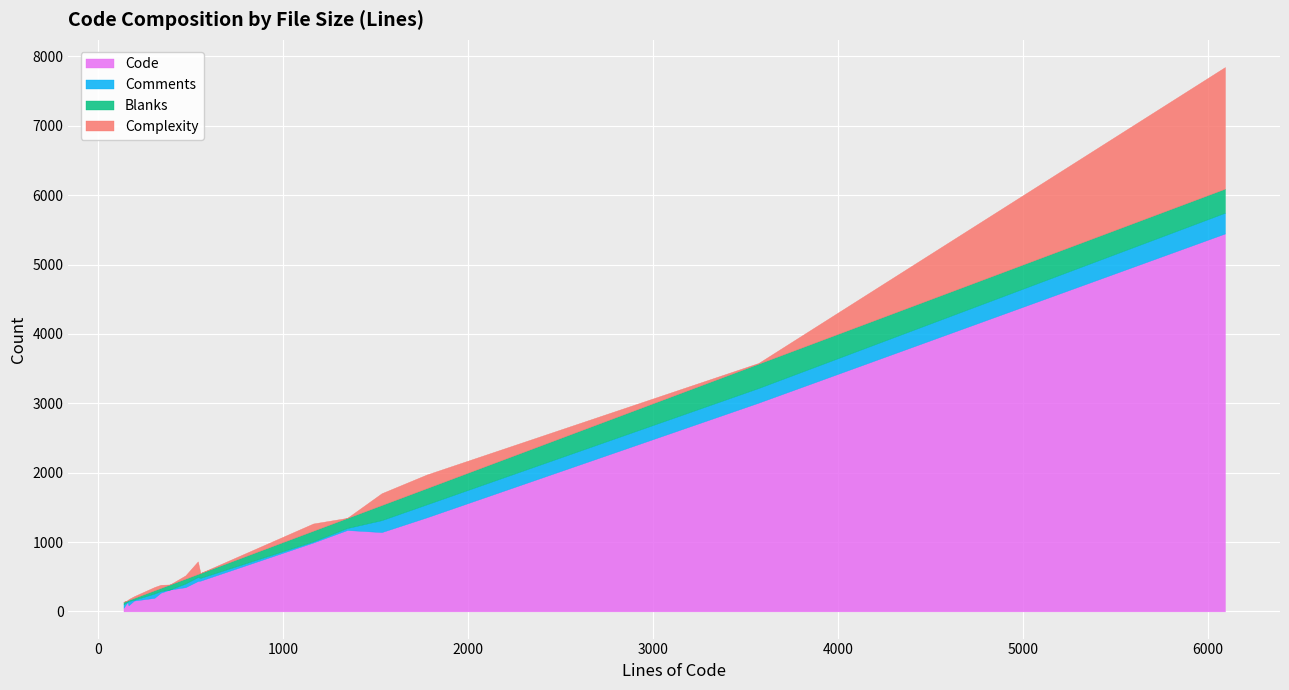

Which category has the highest value in the Complexity series?

6094